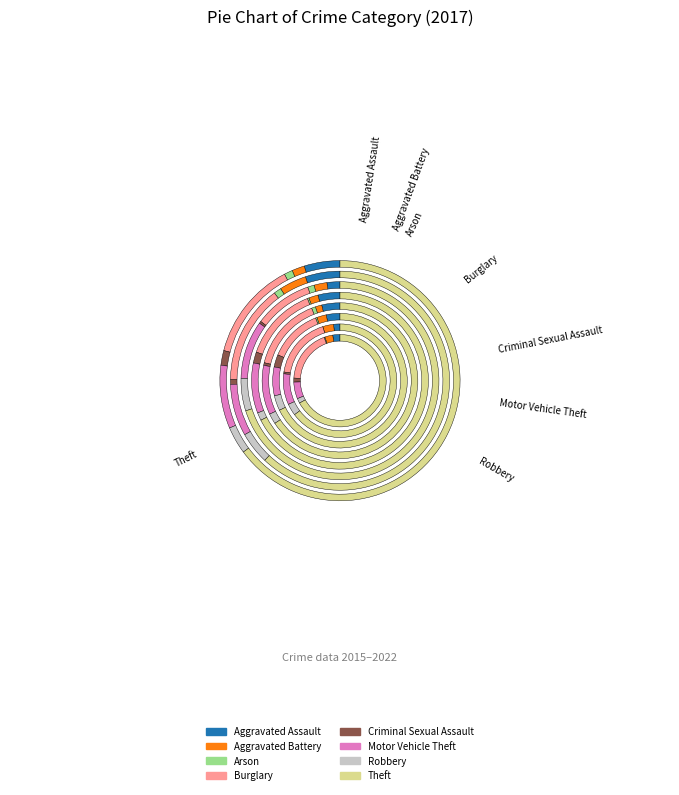

Which slice represents more than half of the pie?

Theft